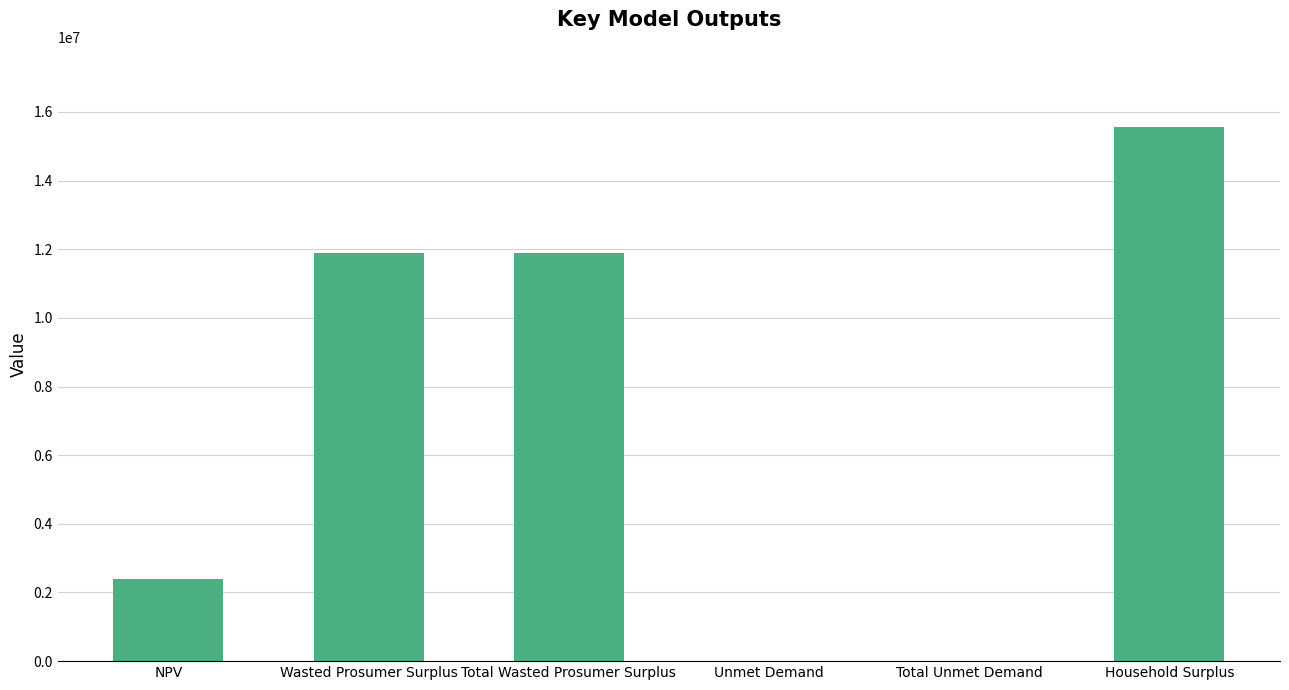

Read the value at Wasted Prosumer Surplus.

11881280.0